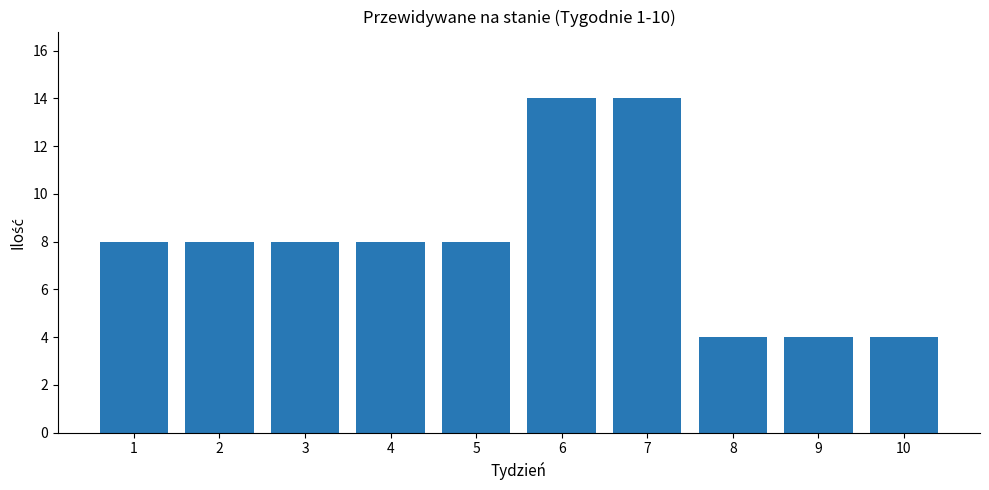

Count the number of data series in this chart.

1